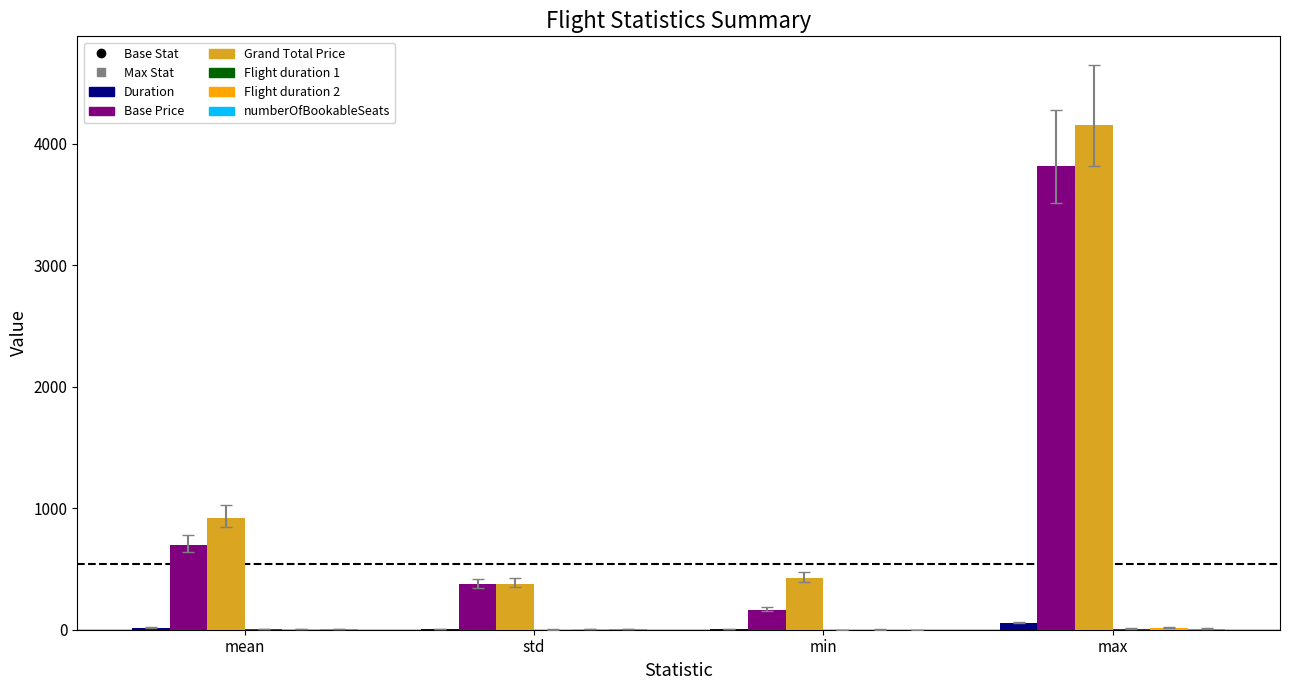

Which series has the widest spread of values?

Grand Total Price